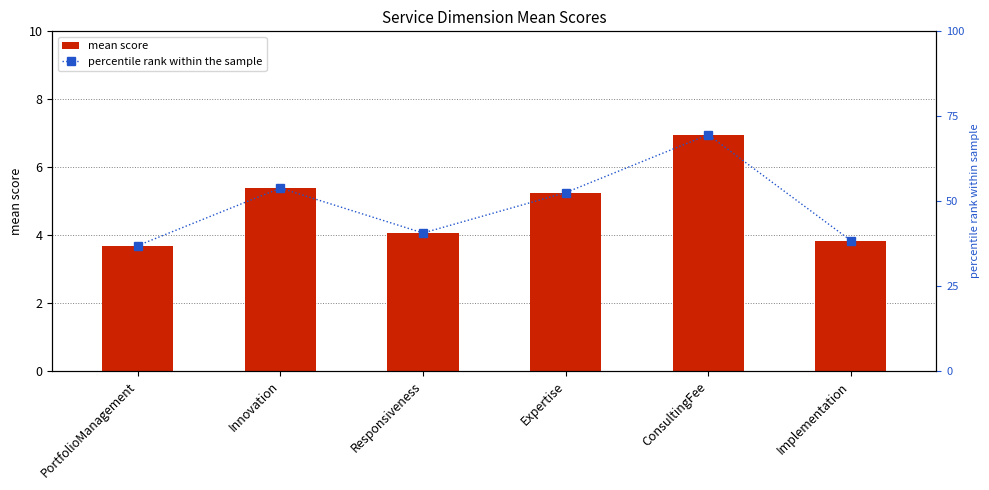

True or false: mean score has a value of 5.4 at Innovation.

True